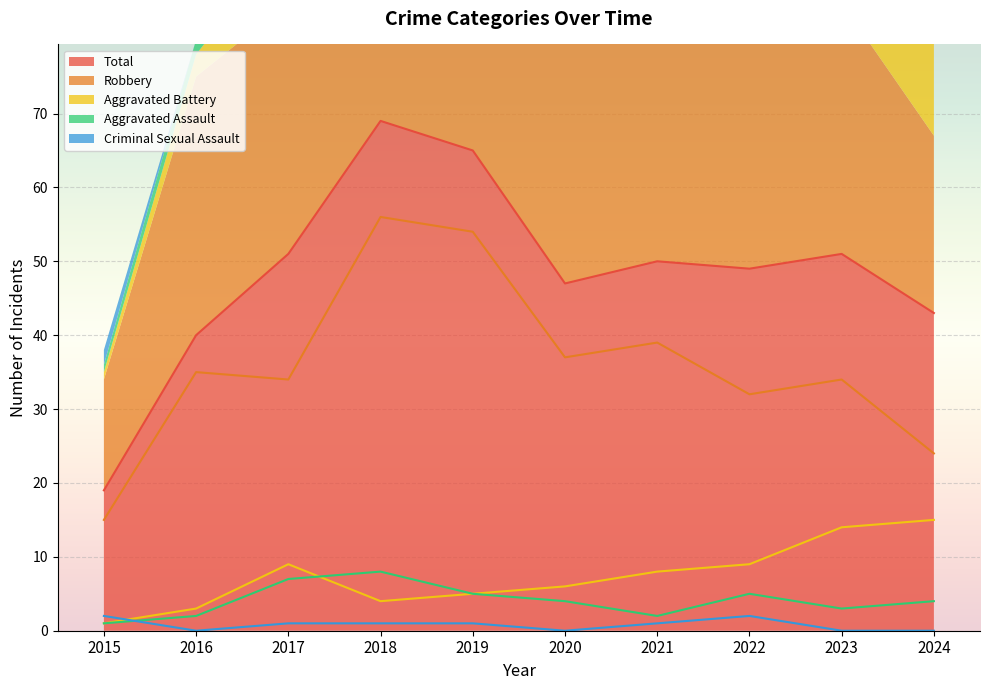

What is the difference between the maximum and minimum values in the Aggravated Assault series?

7